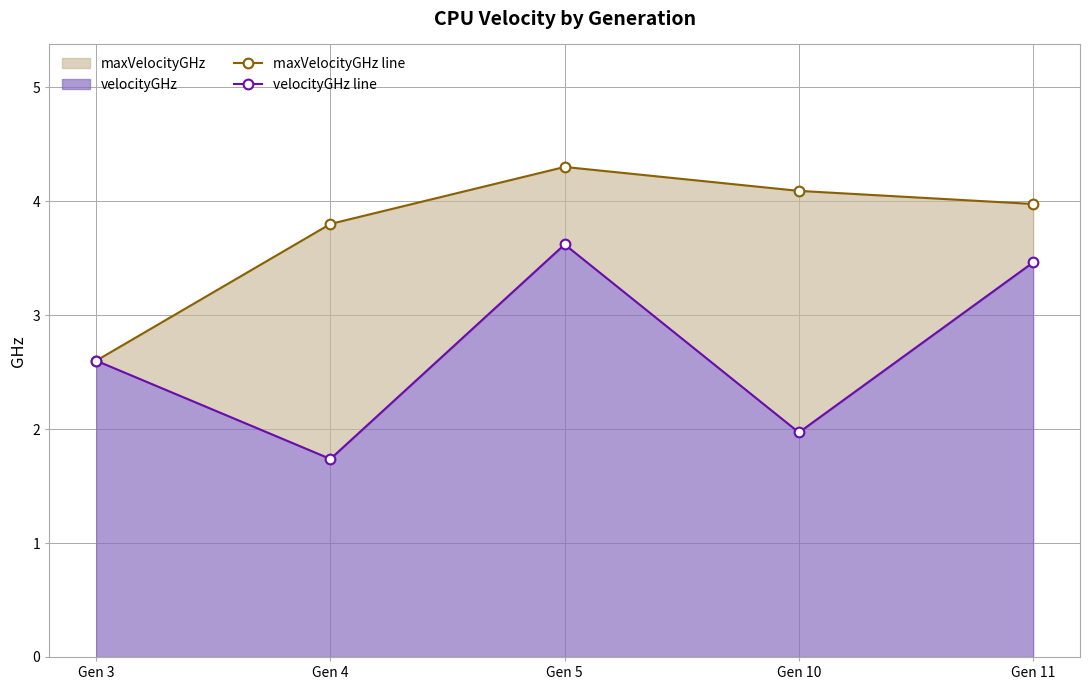

At which category is the sum across all series the highest?

Gen 5